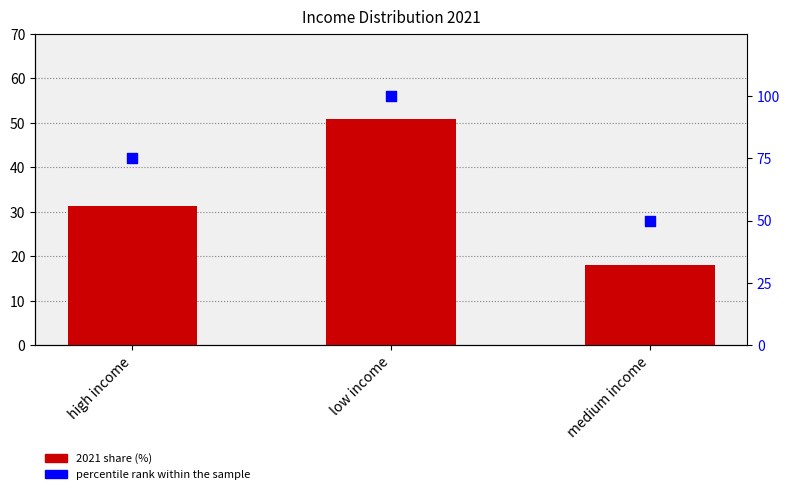

Between low income and medium income, which is larger?

low income